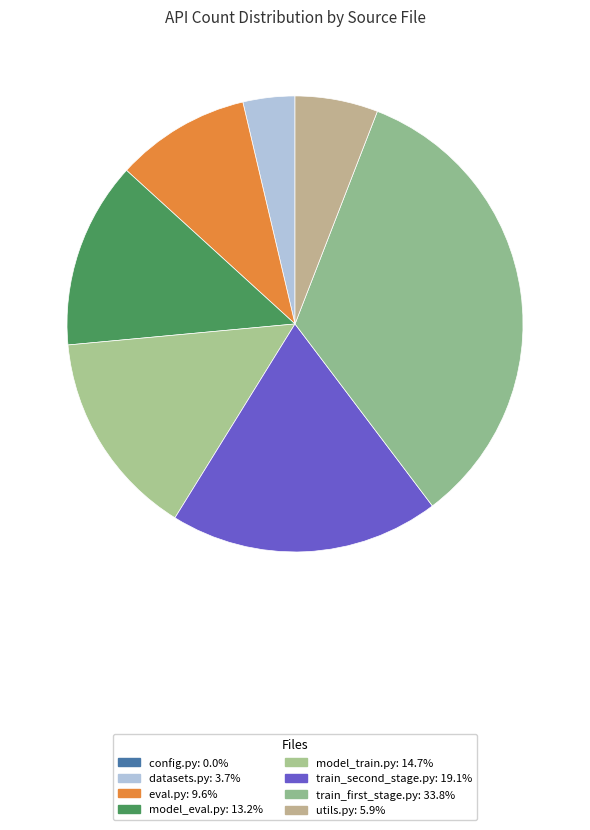

Count the number of slices in the pie.

7